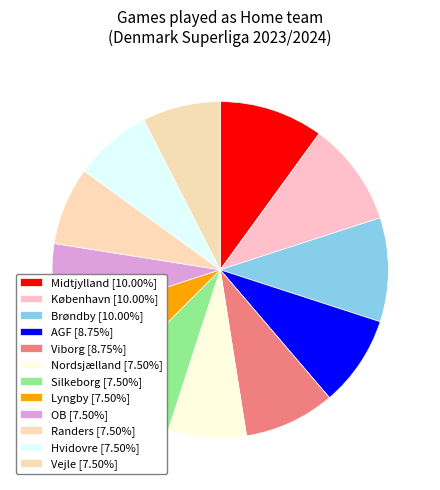

Combined, do Vejle and AGF account for over 50%?

No